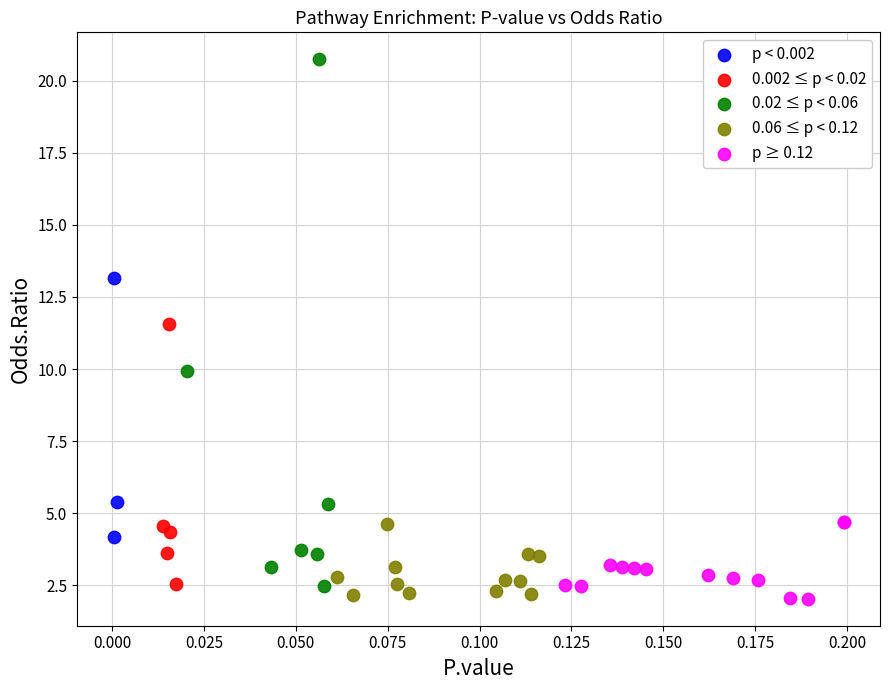

Which series has the largest Y range (max minus min)?

0.02 ≤ p < 0.06